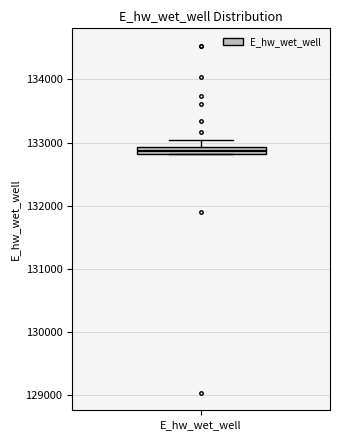

Where is the upper edge of the box for E_hw_wet_well on the y-axis? The values are not printed on the chart, so give them approximately, as read against the axis.

132900